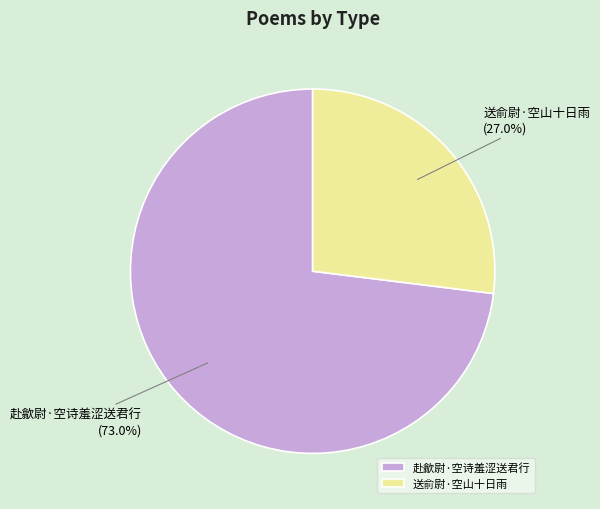

The 赴歙尉·空诗羞涩送君行 slice represents 73% of the pie. True or false?

True